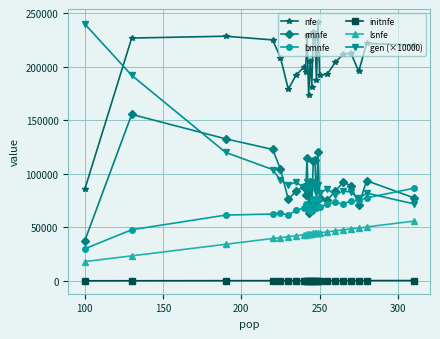

Which series has the largest range (max minus min)?

gen (×10000)